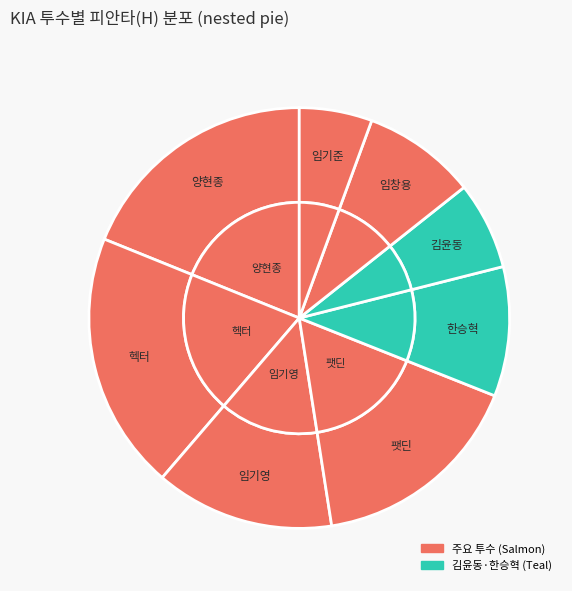

Rank the categories by value from lowest to highest.

임기준, 김윤동, 임창용, 한승혁, 임기영, 팻딘, 양현종, 헥터